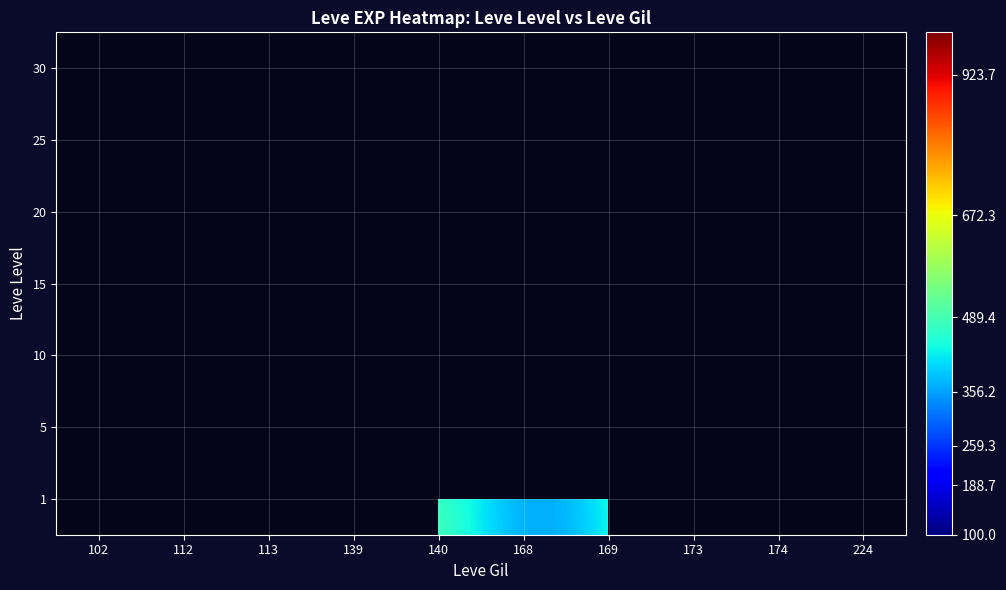

Between 139 and 140, which series saw the biggest shift?

5